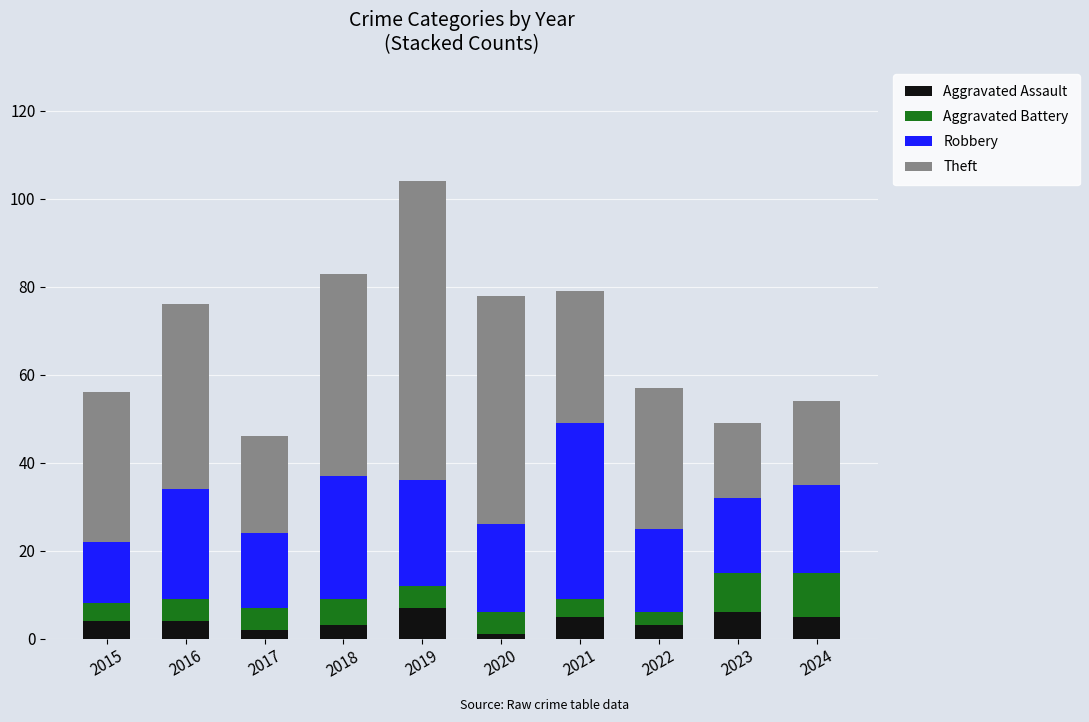

How many series are shown in this chart?

4